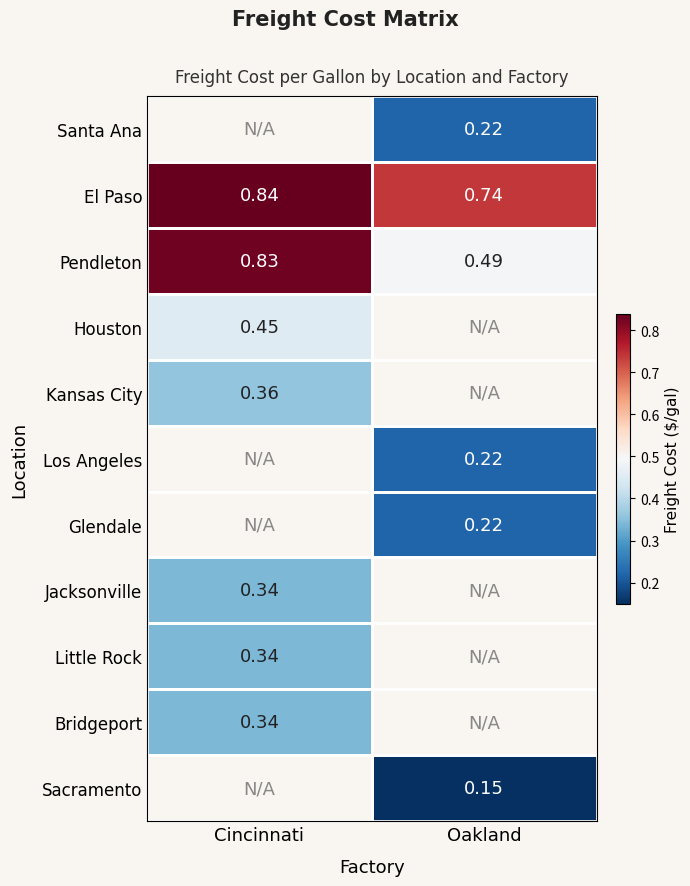

Which series changed the most between Cincinnati and Oakland?

Pendleton